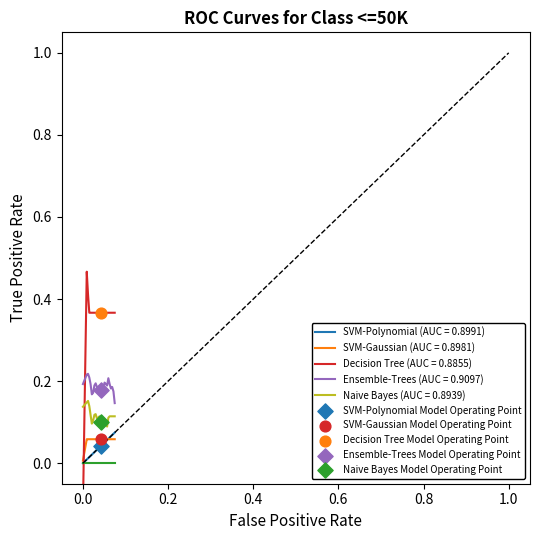

At how many categories does at least one series exceed 0?

24